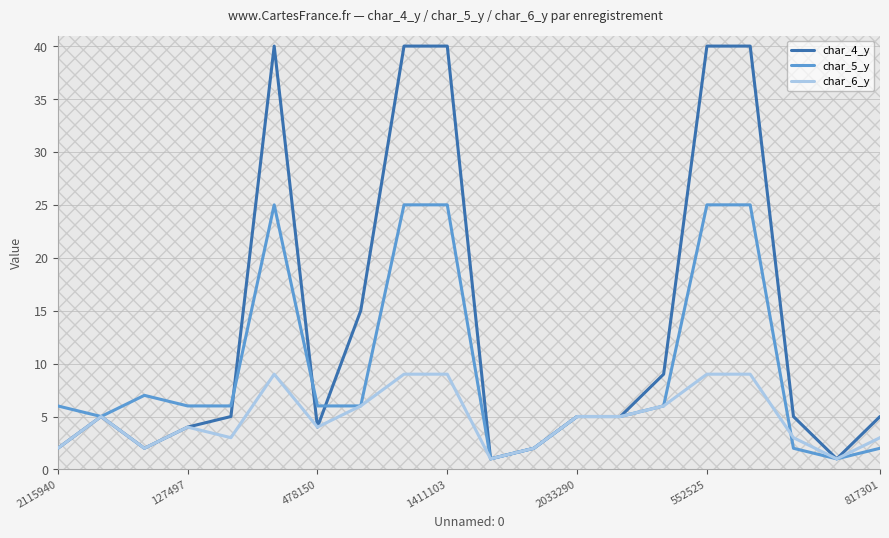

Which series has the largest total across all categories?

char_4_y